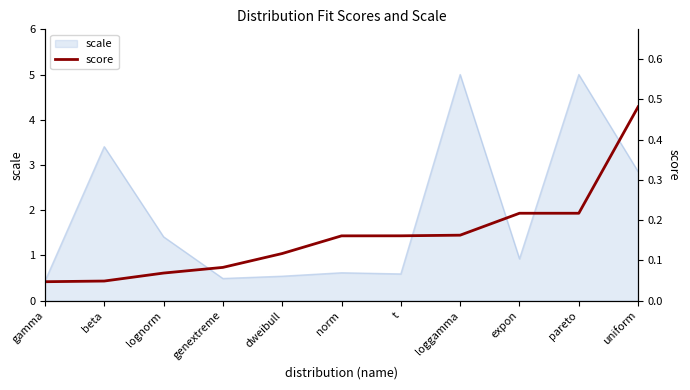

Where is scale nearest to the value 2?

lognorm